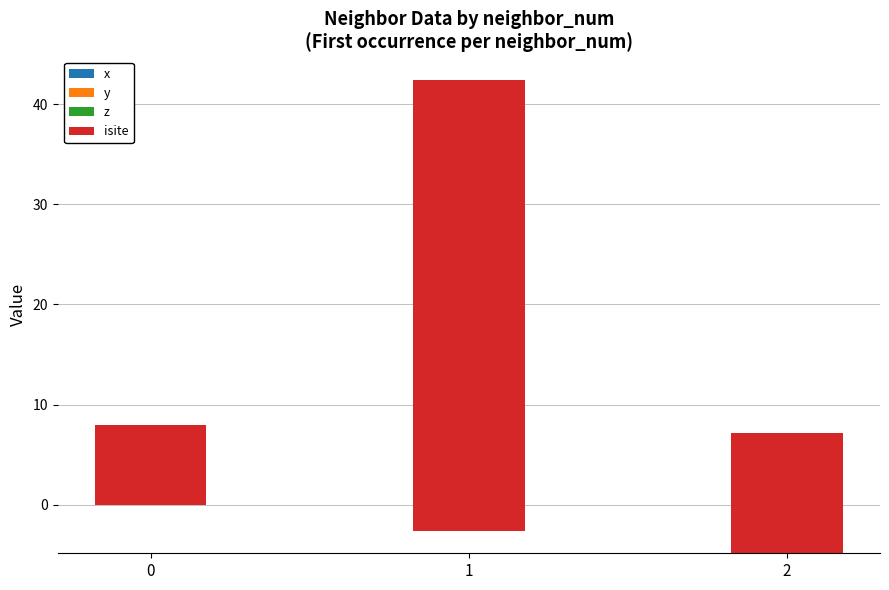

How many groups of bars are there?

3